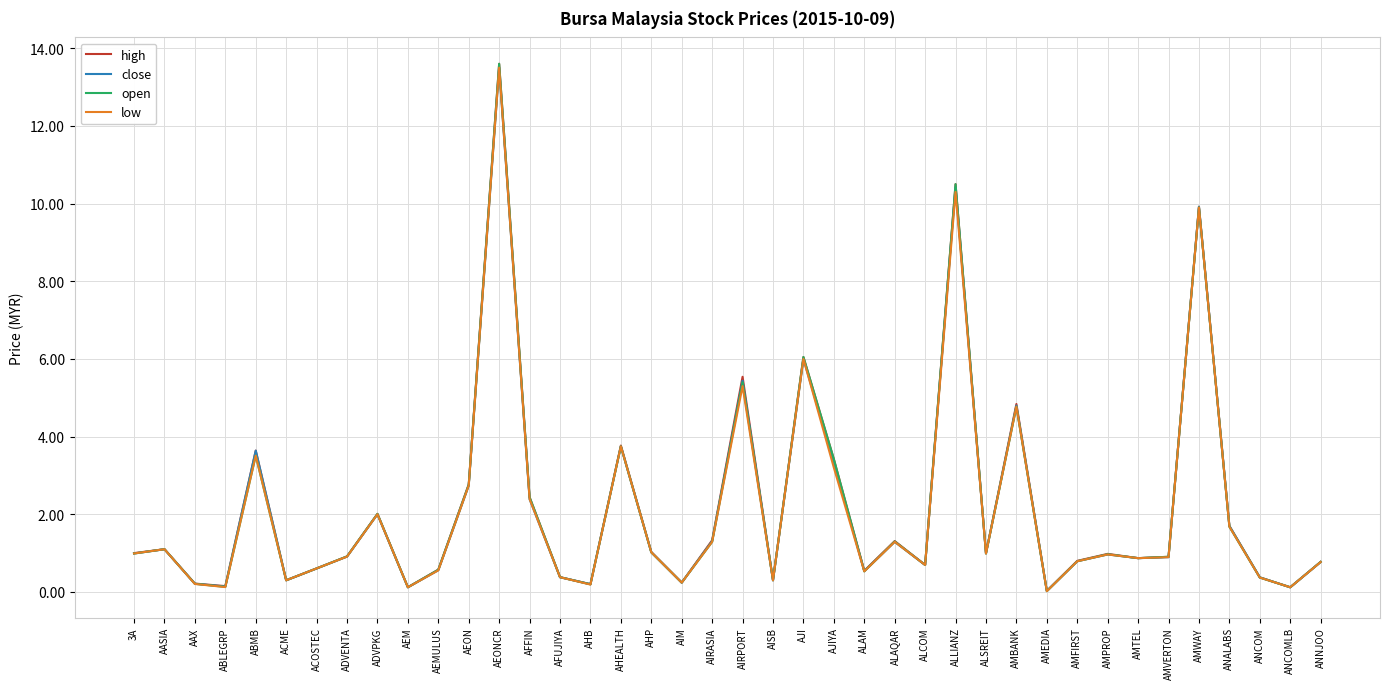

What is the total value across all series at AEON?

11.0